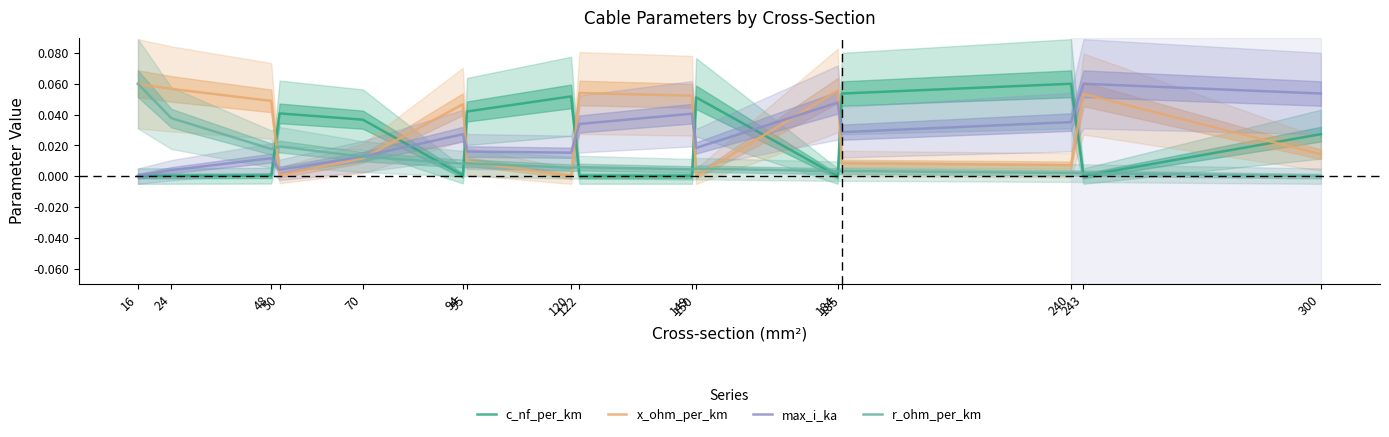

The x_ohm_per_km series shows 0.1 at 149. True or false?

False